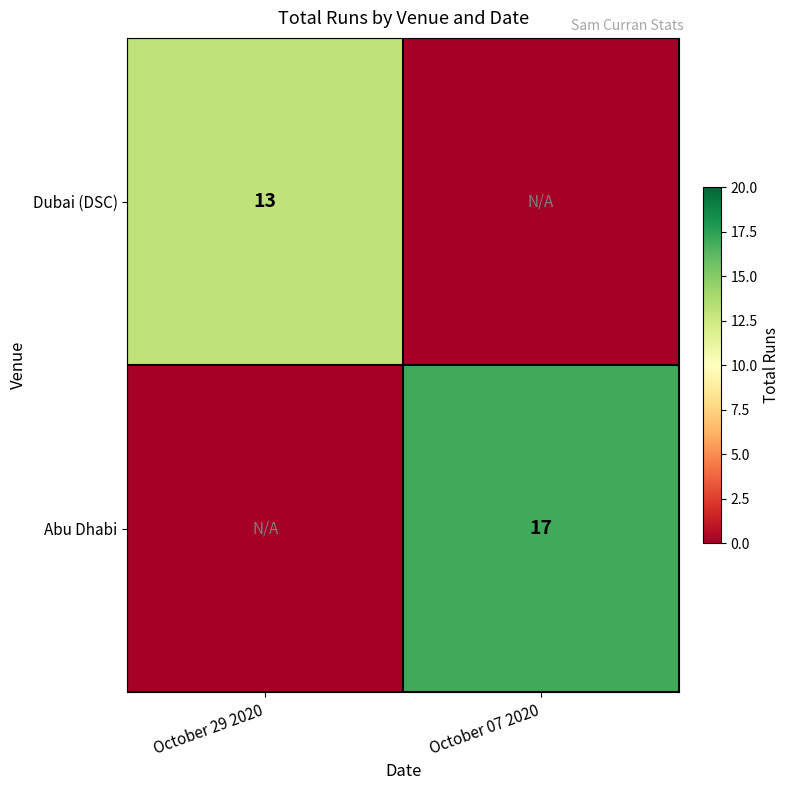

Is it true that Abu Dhabi equals 11 at October 07 2020?

False